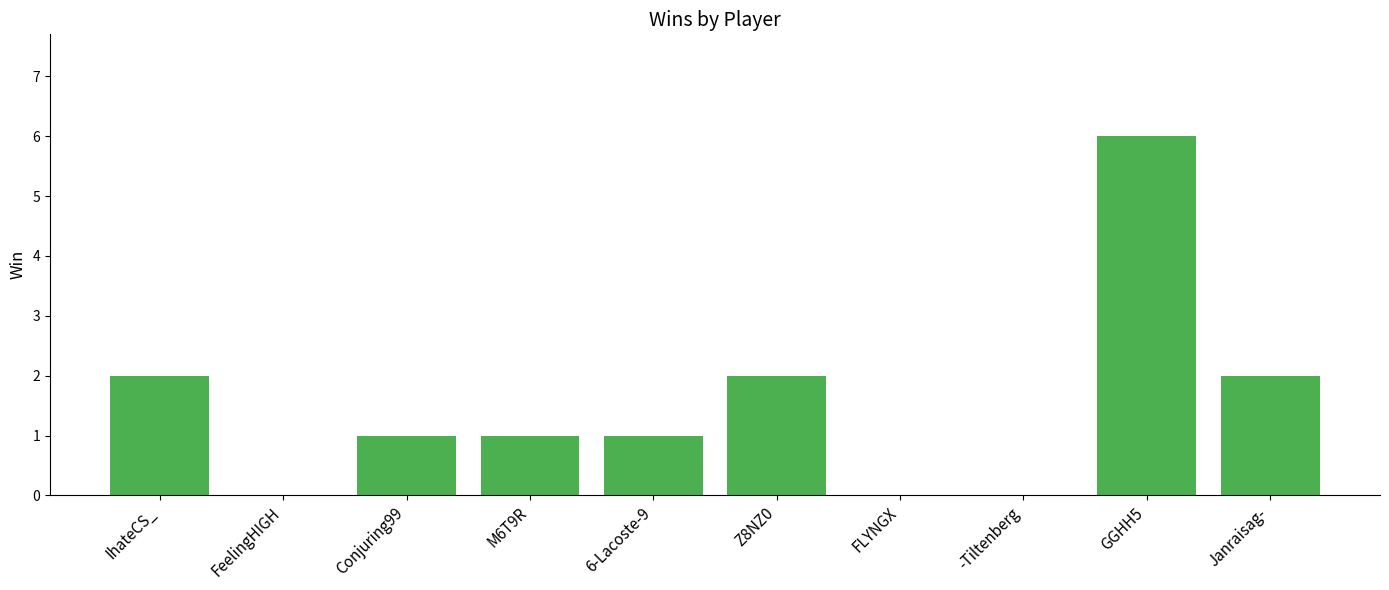

Count the values in the range 0 to 2.

9